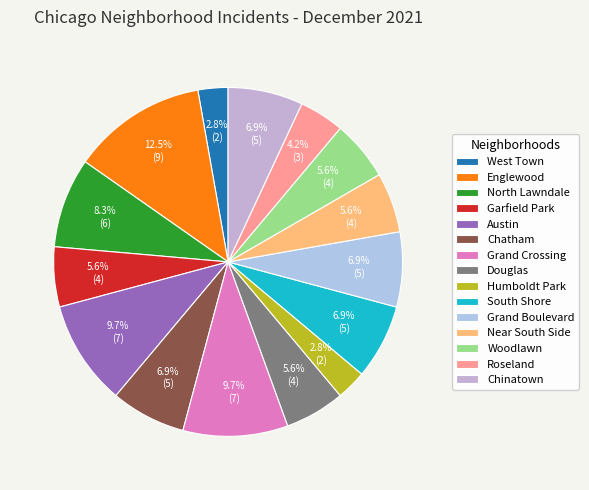

Rank the categories by value from highest to lowest.

Englewood, Austin, Grand Crossing, North Lawndale, Chatham, South Shore, Grand Boulevard, Chinatown, Garfield Park, Douglas, Near South Side, Woodlawn, Roseland, West Town, Humboldt Park